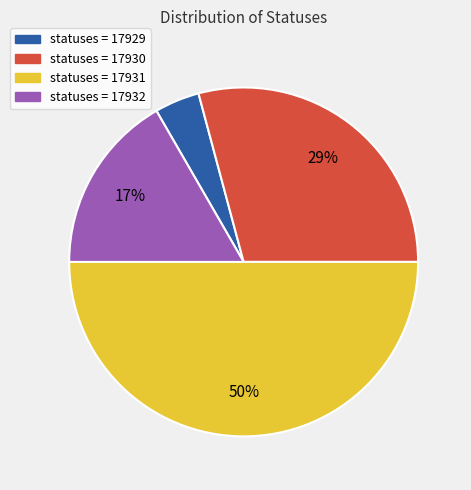

To the nearest percent, what is the difference between the largest and smallest slice percentages?

46%